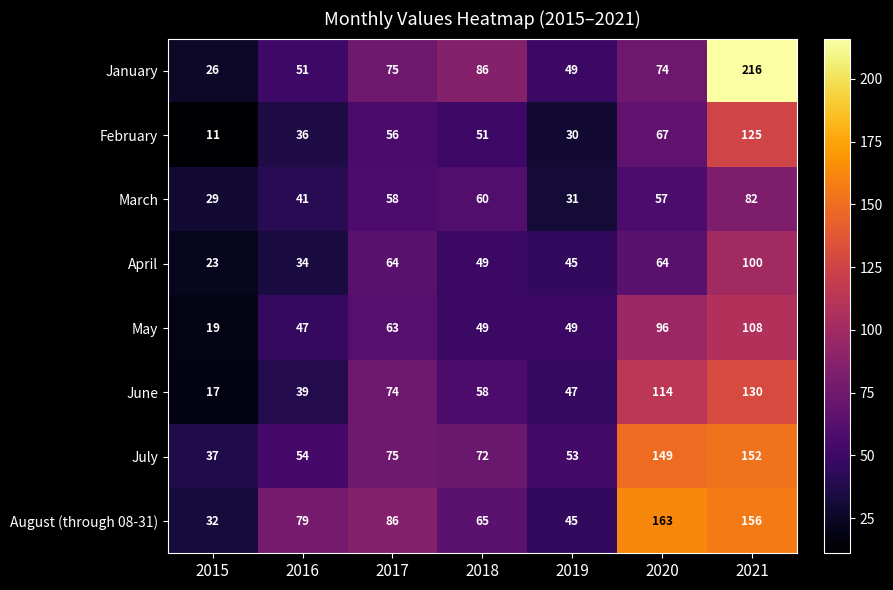

The July series shows 86 at 2016. True or false?

False